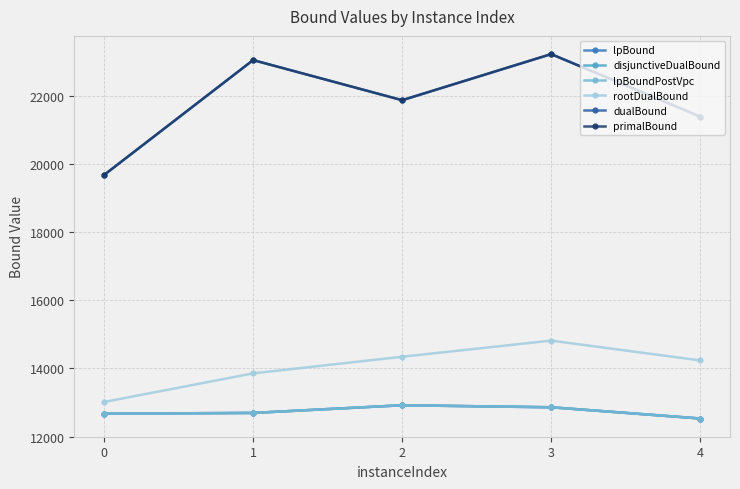

Is this an area chart (filled region under the line)?

No